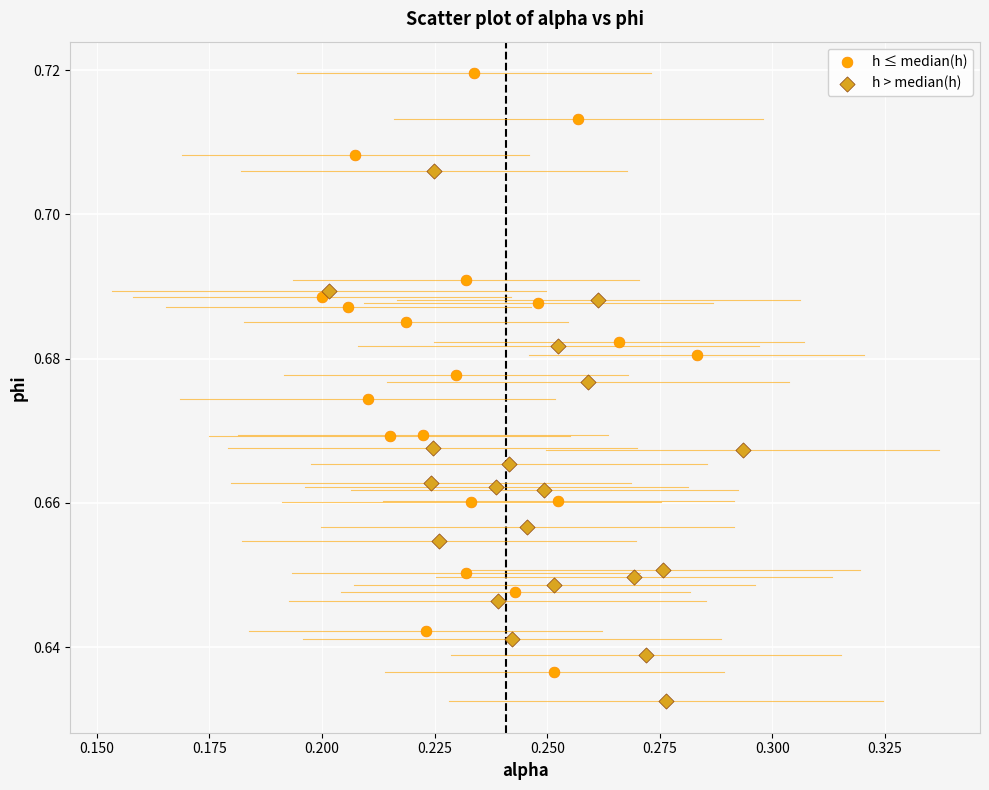

Which series has the widest spread of Y values?

h ≤ median(h)